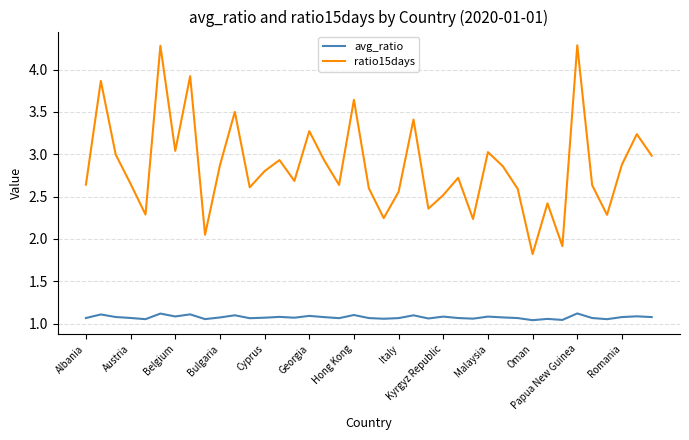

What is the difference between the maximum and second lowest values in the avg_ratio series?

0.1